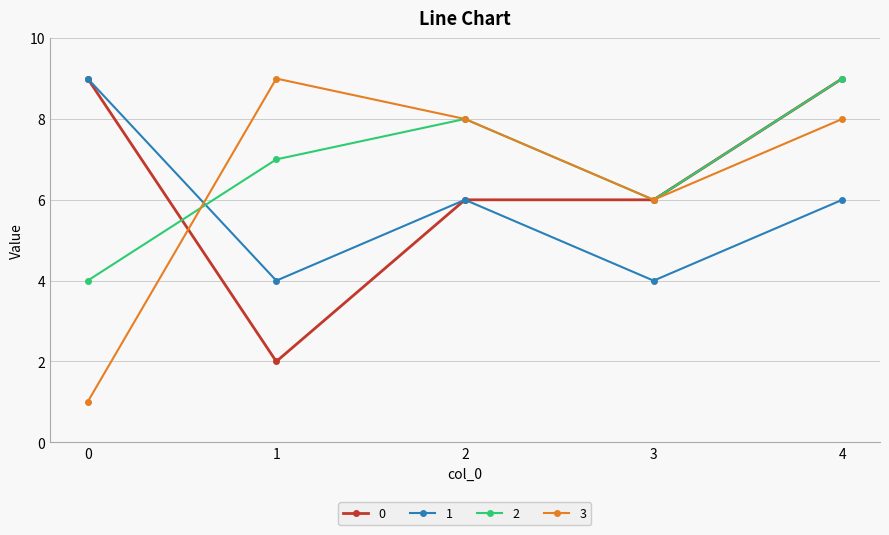

Which series changed the most between 0 and 2?

3